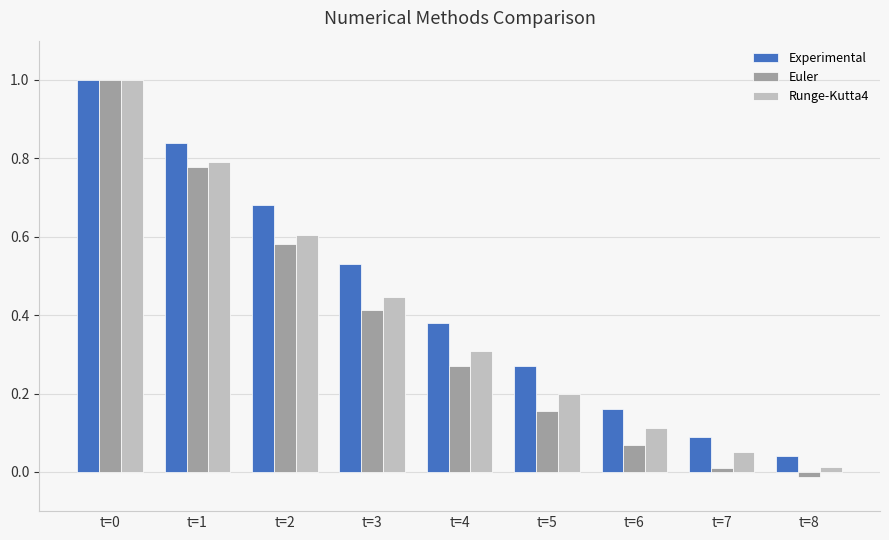

How many bars are there in each group?

3